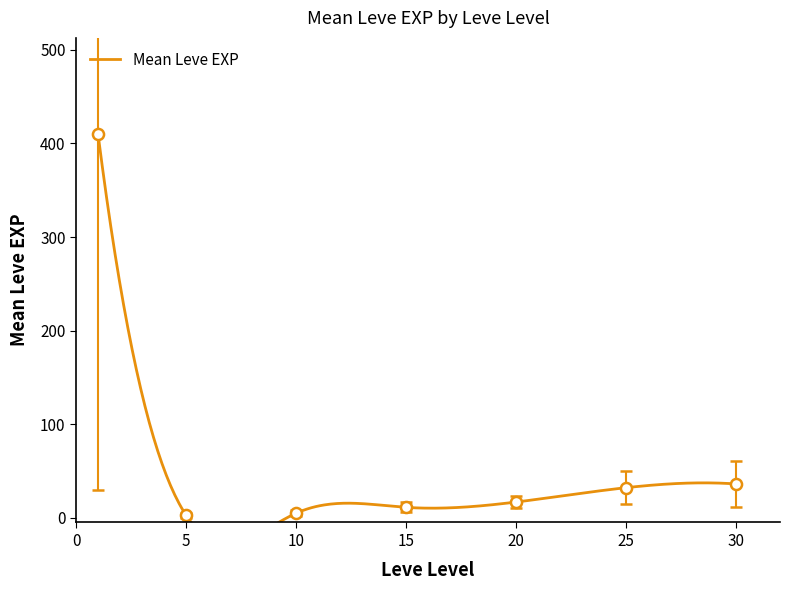

How many distinct data groups are displayed?

1